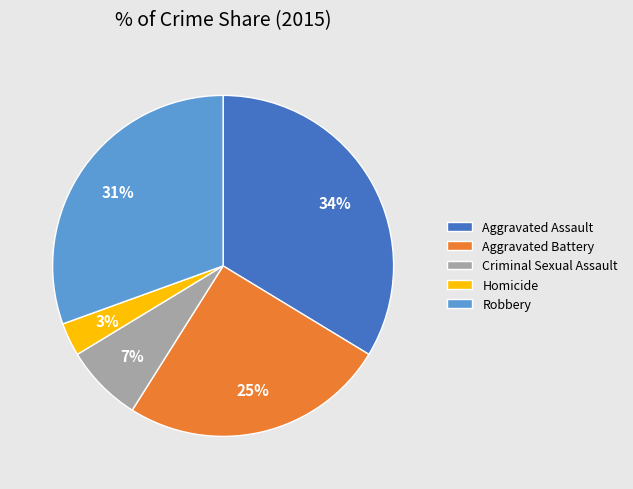

Is Aggravated Assault the majority of the pie?

No